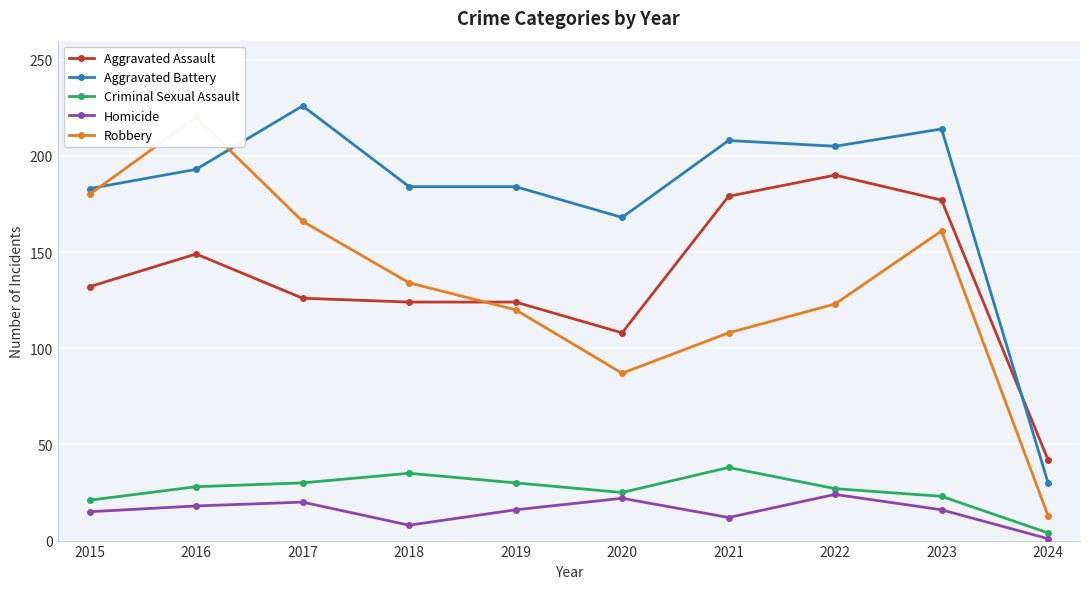

Count the number of categories in the chart.

10